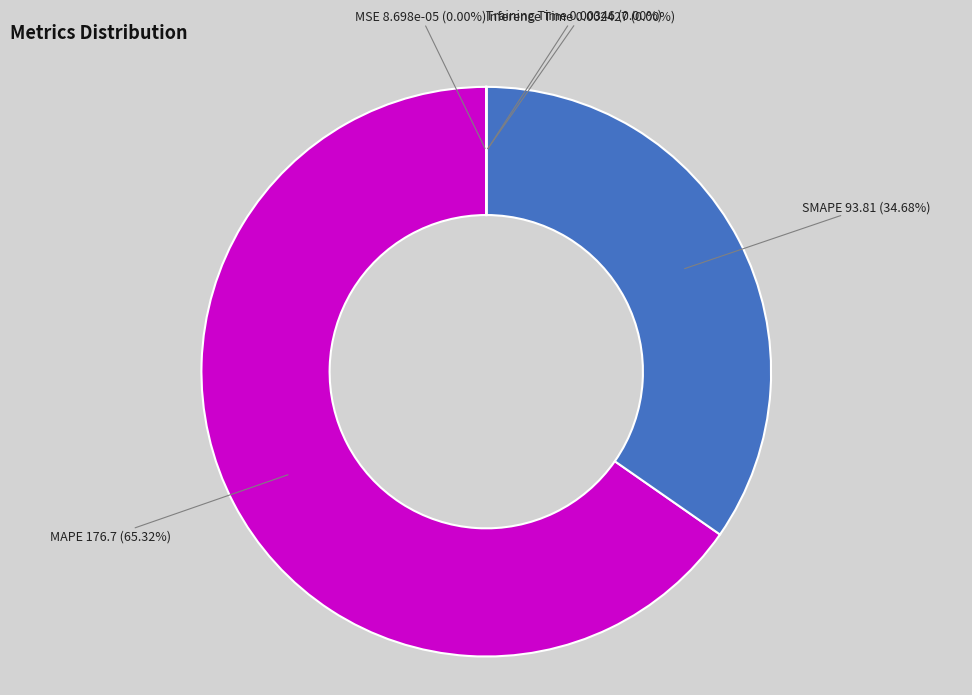

What percentage is NOT represented by MAPE?

34.7%